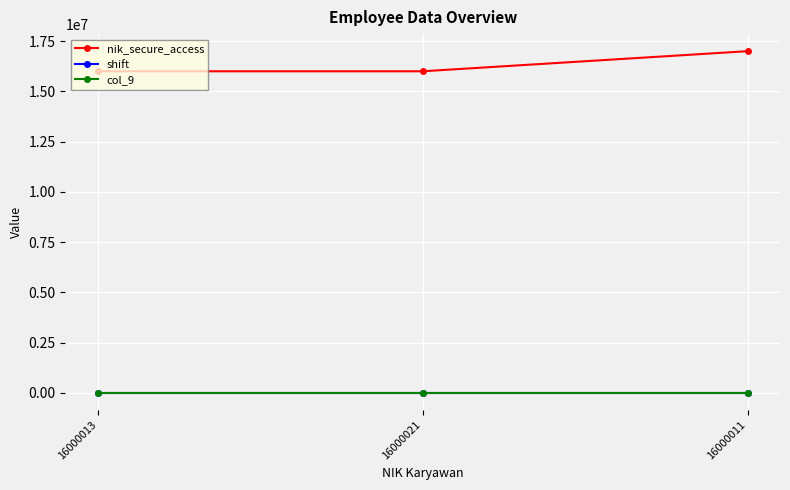

At which category does the chart reach its minimum across all series?

16000013